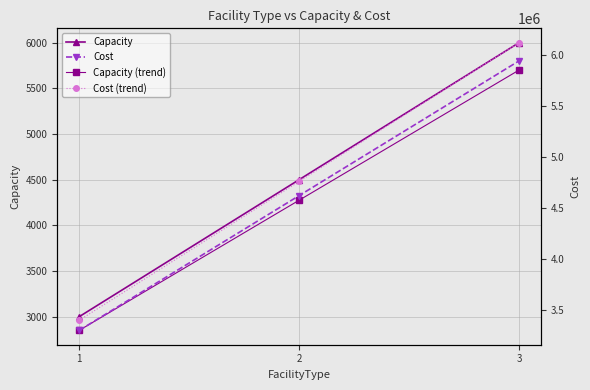

At which label is Cost closest to 4620000?

2